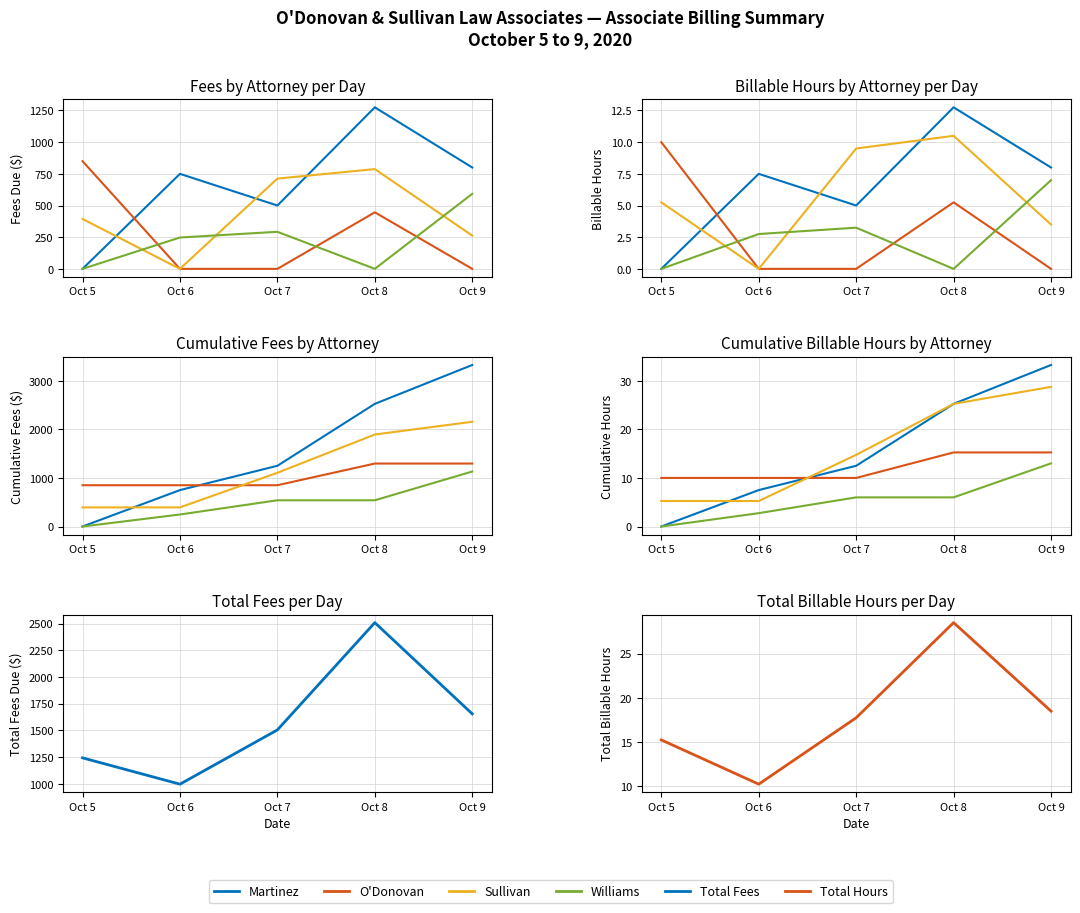

True or false: Total Fees and Total Hours intersect in this chart.

False